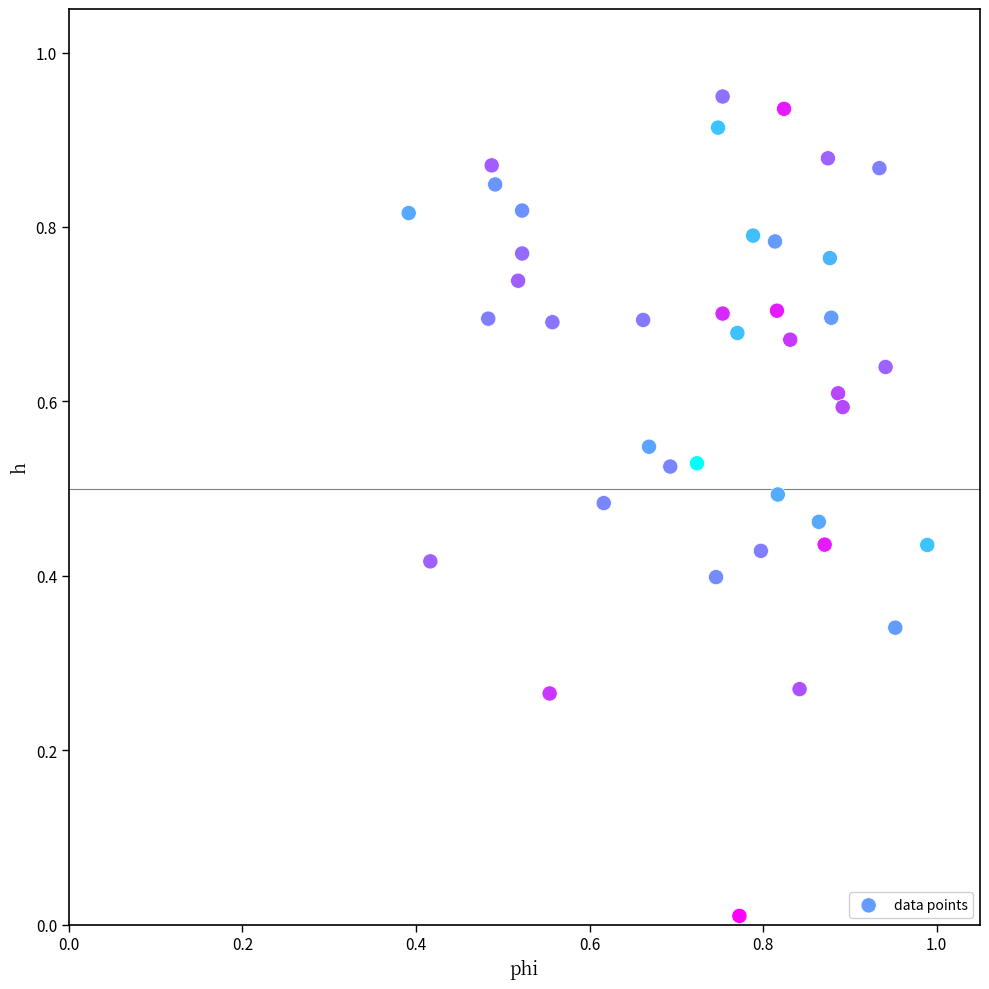

How many points are shown in the scatter plot?

40